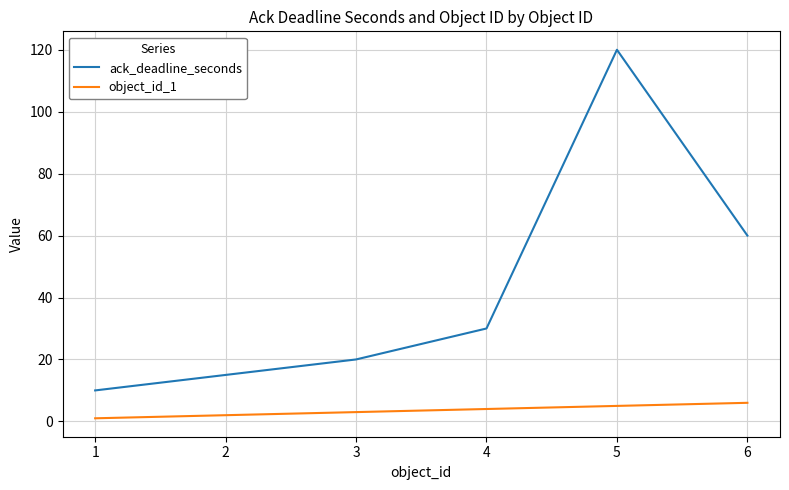

Reading left to right, transcribe all the data shown in this chart.

ack_deadline_seconds: 1=10	2=15	3=20	4=30	5=120	6=60
object_id_1: 1=1	2=2	3=3	4=4	5=5	6=6